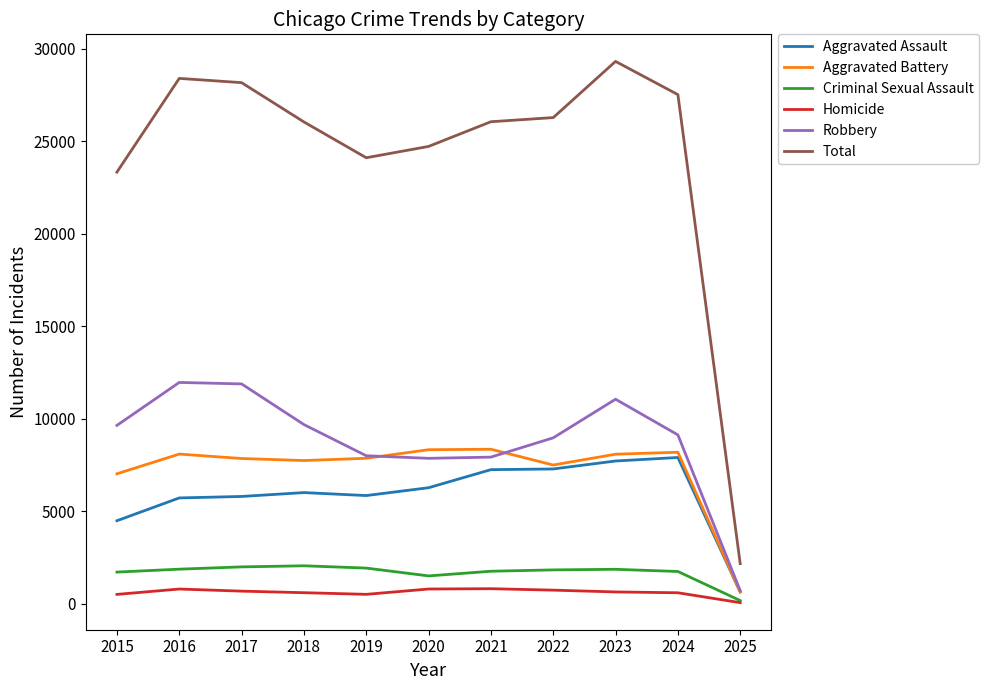

True or false: Robbery and Homicide cross at least once.

False